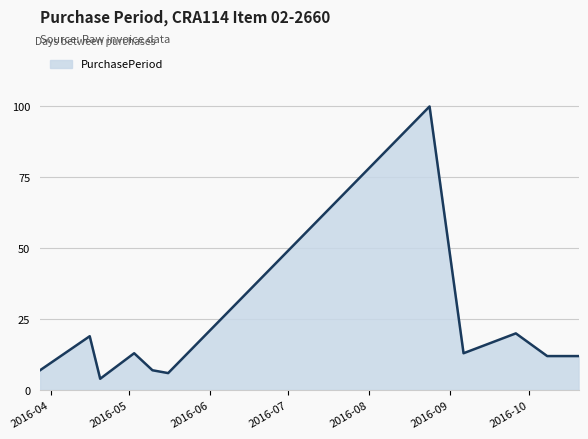

What is the greatest value displayed?

100